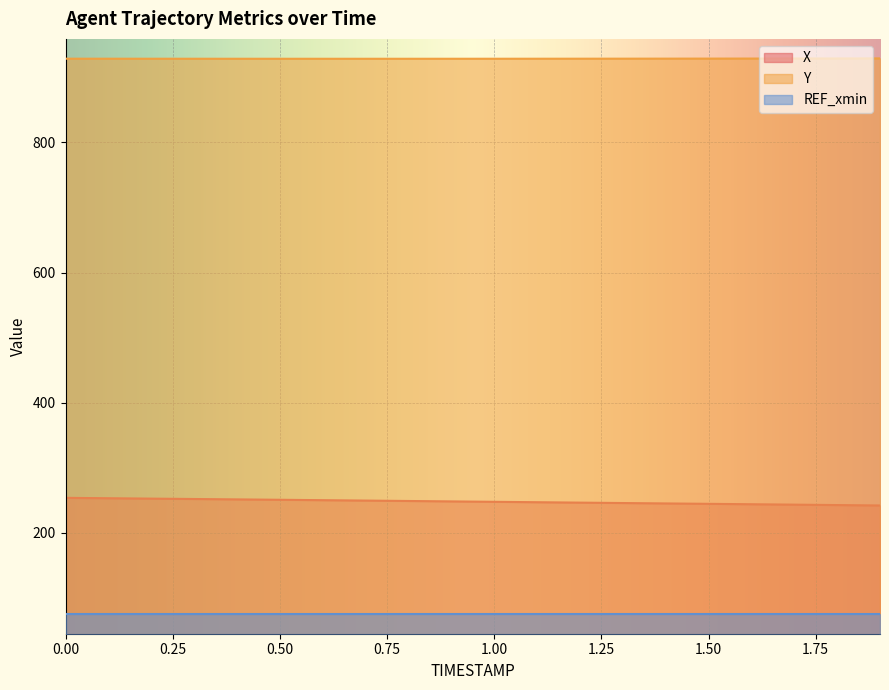

Which series has the widest spread of values?

X